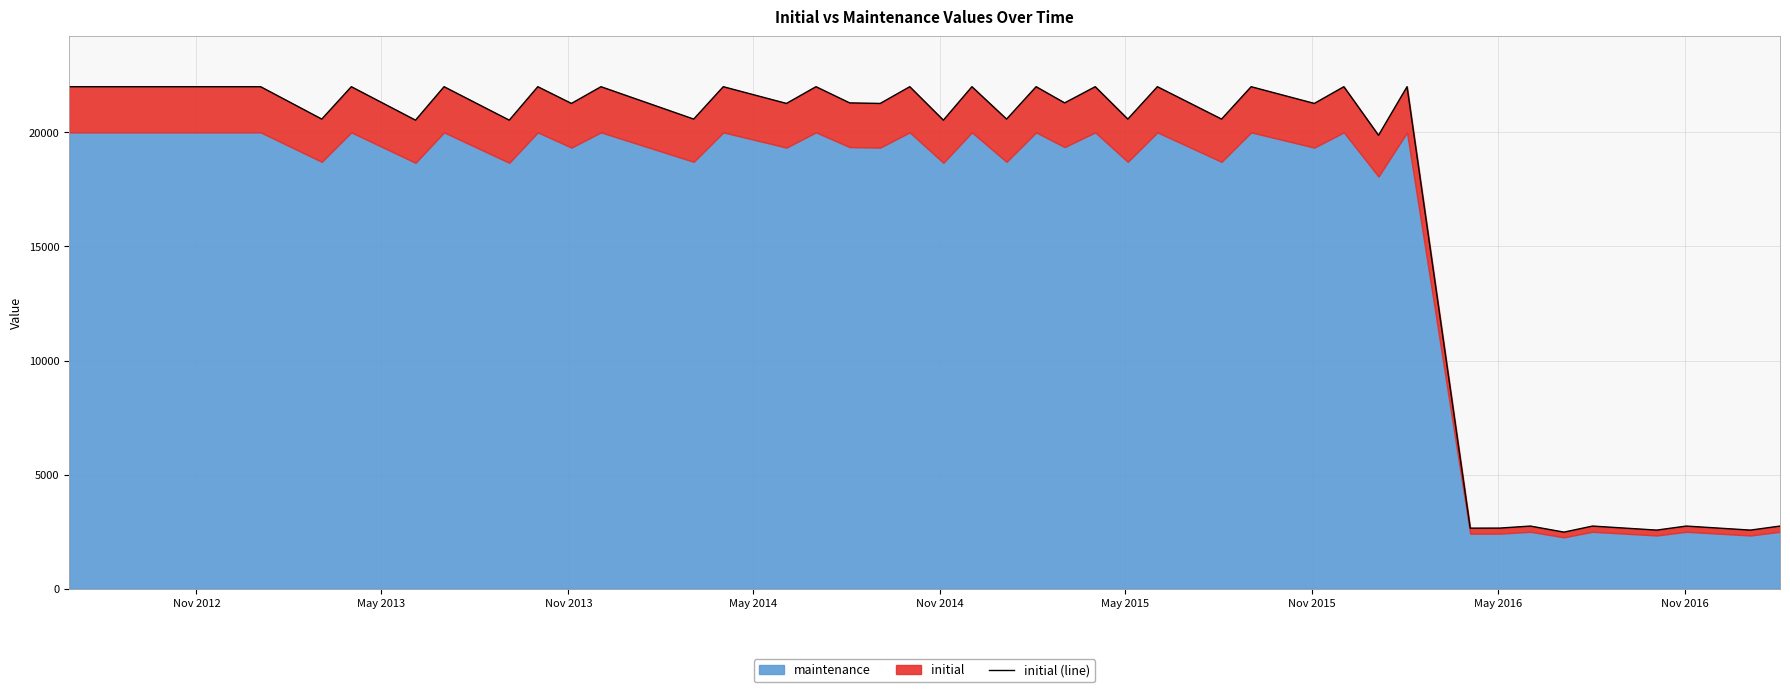

How many data points are less than 21267?

18